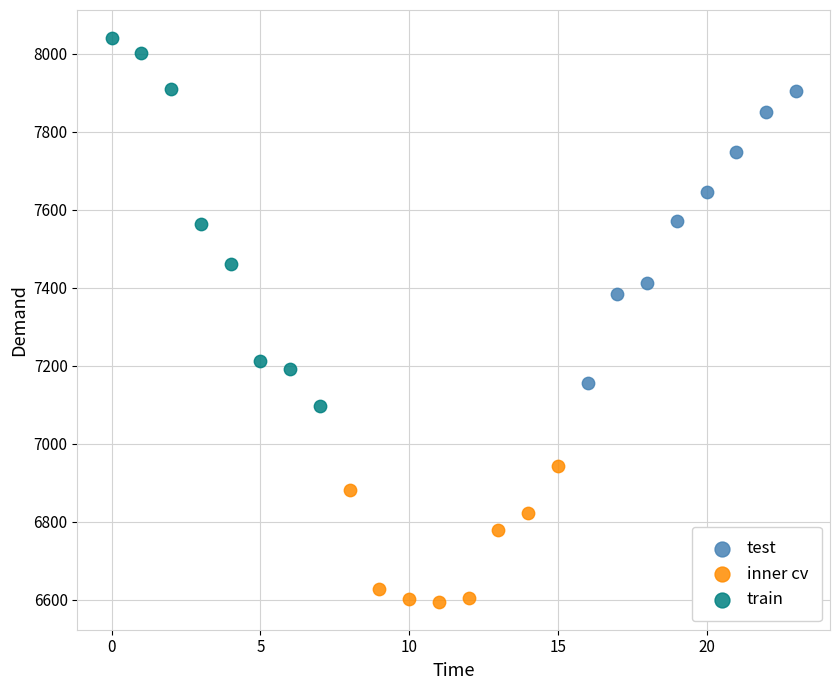

Which series has the widest spread of Y values?

train